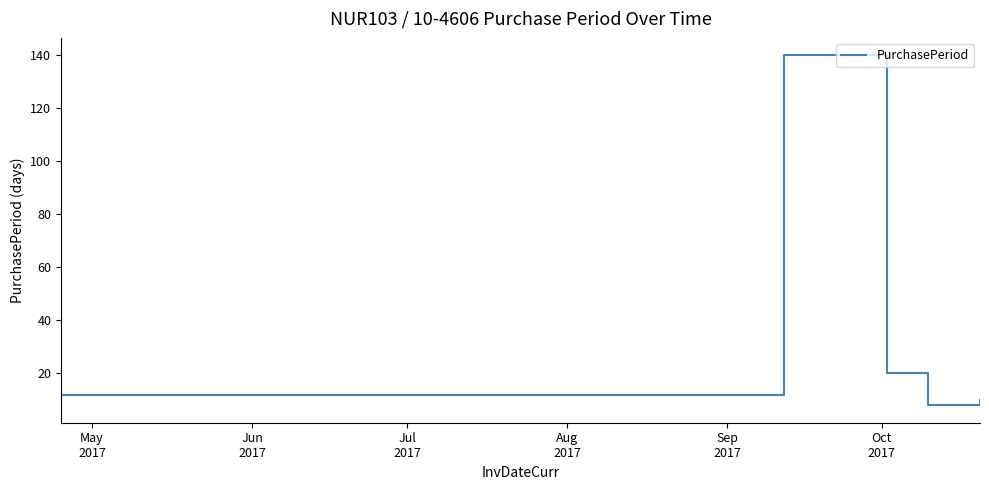

What is the sum of all values?

190